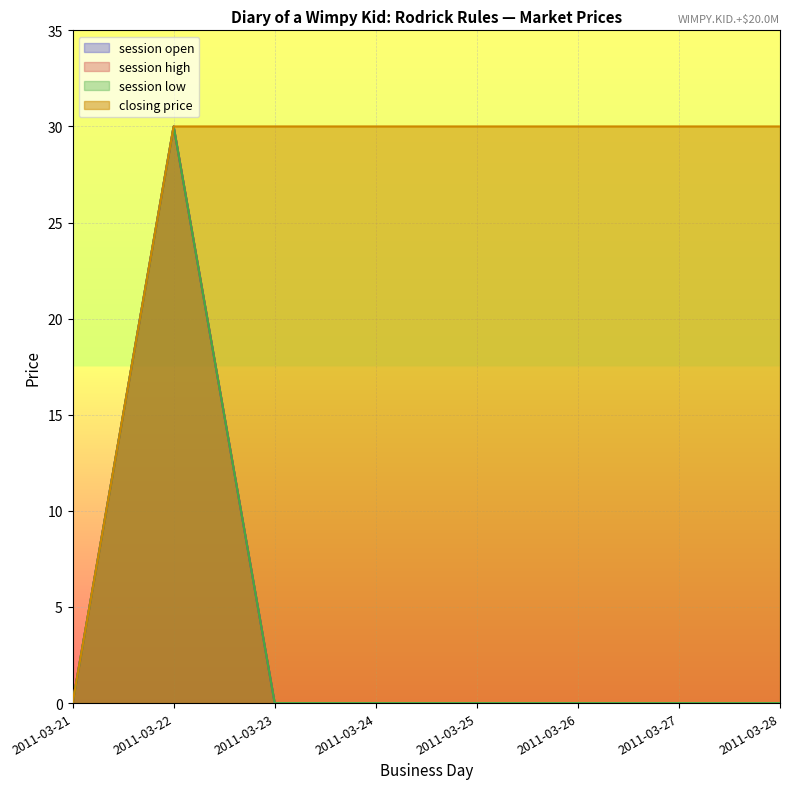

True or false: session low and session high cross at least once.

False